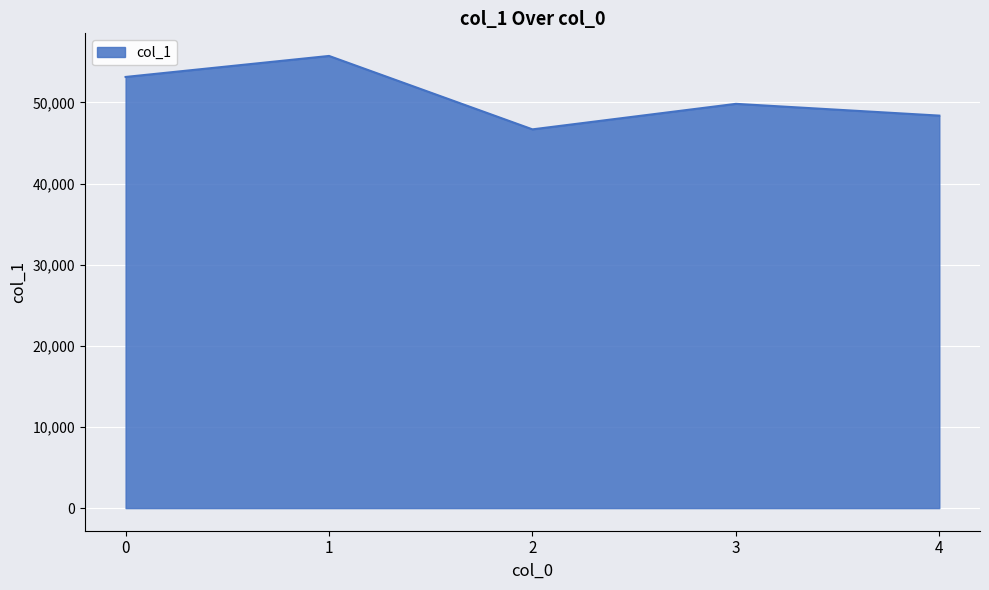

What is the minimum value shown in the chart?

46689